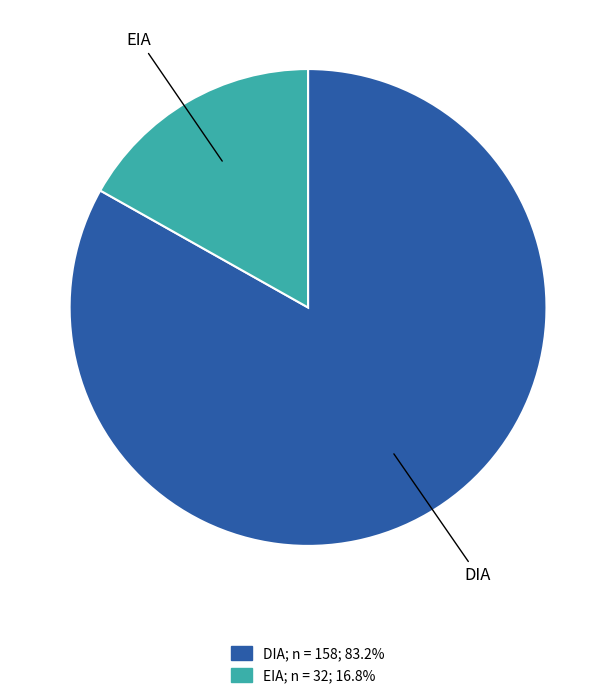

Rank the categories by value from highest to lowest.

DIA, EIA